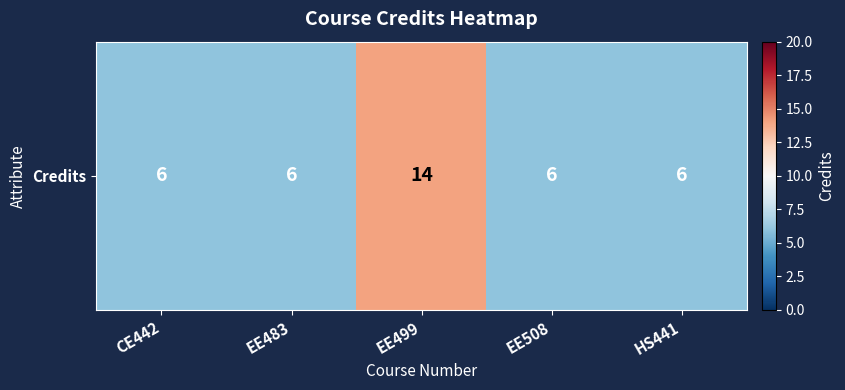

What value does the data have at EE508?

6